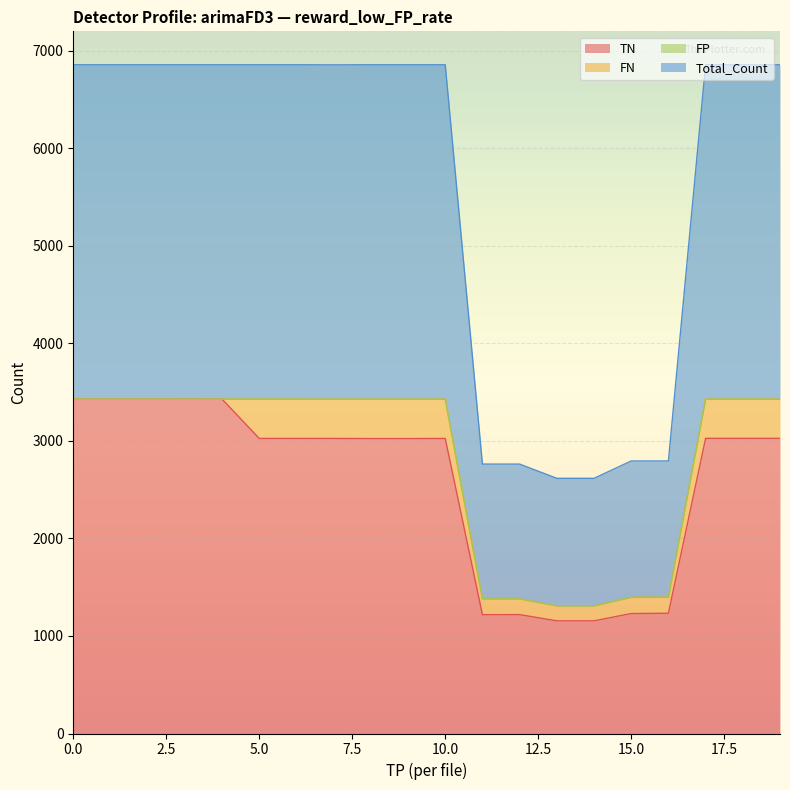

What is the spread (max minus min) of values at 0?

3428